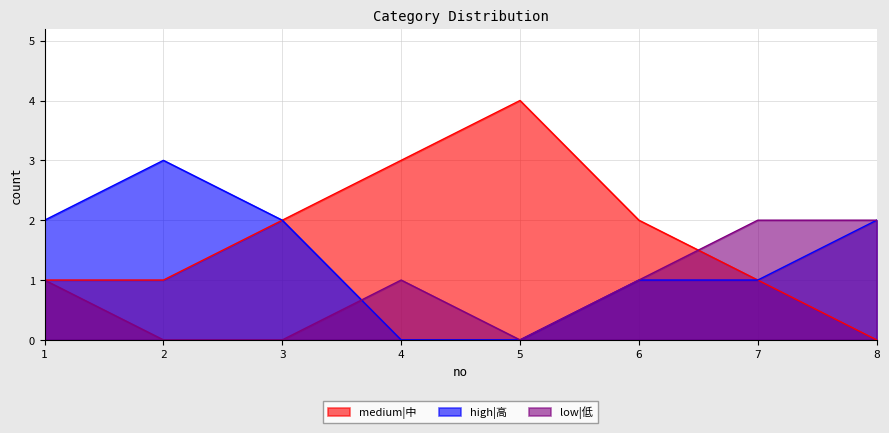

Is it true that high|高 equals 1 at 7?

True